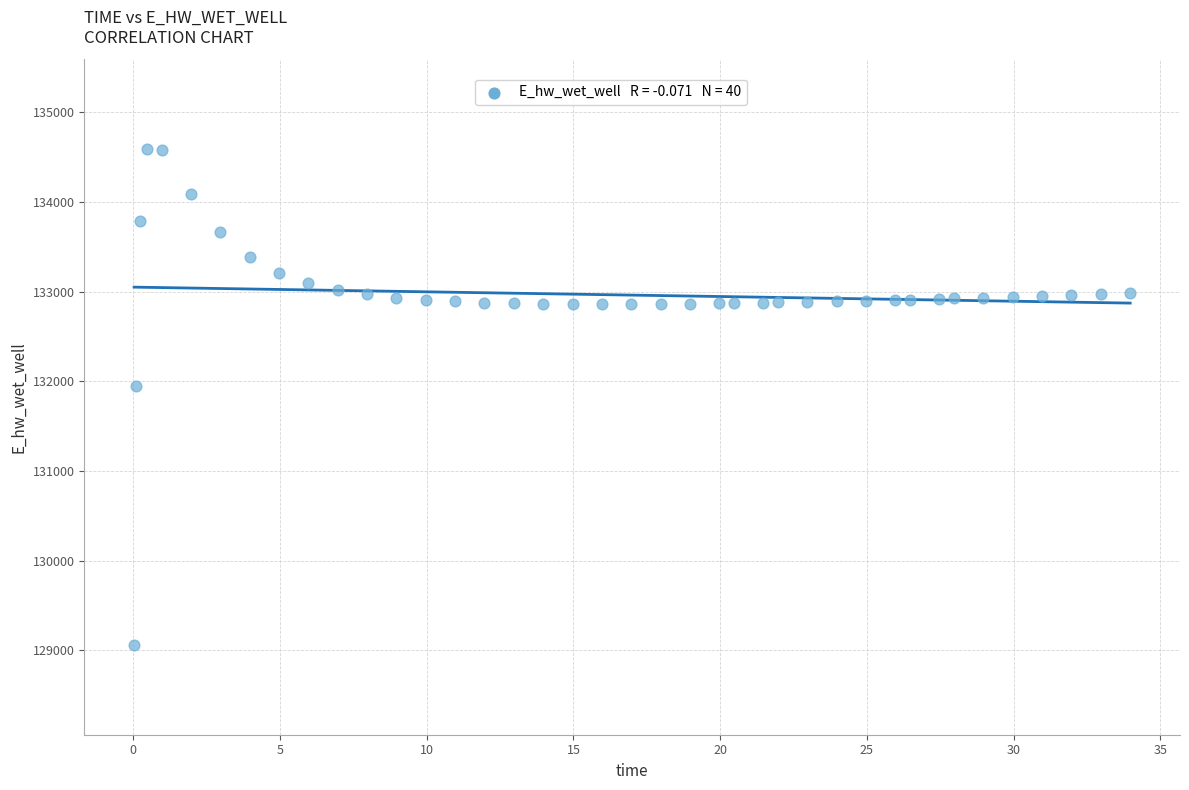

What is the range of X values (max minus min)?

33.9